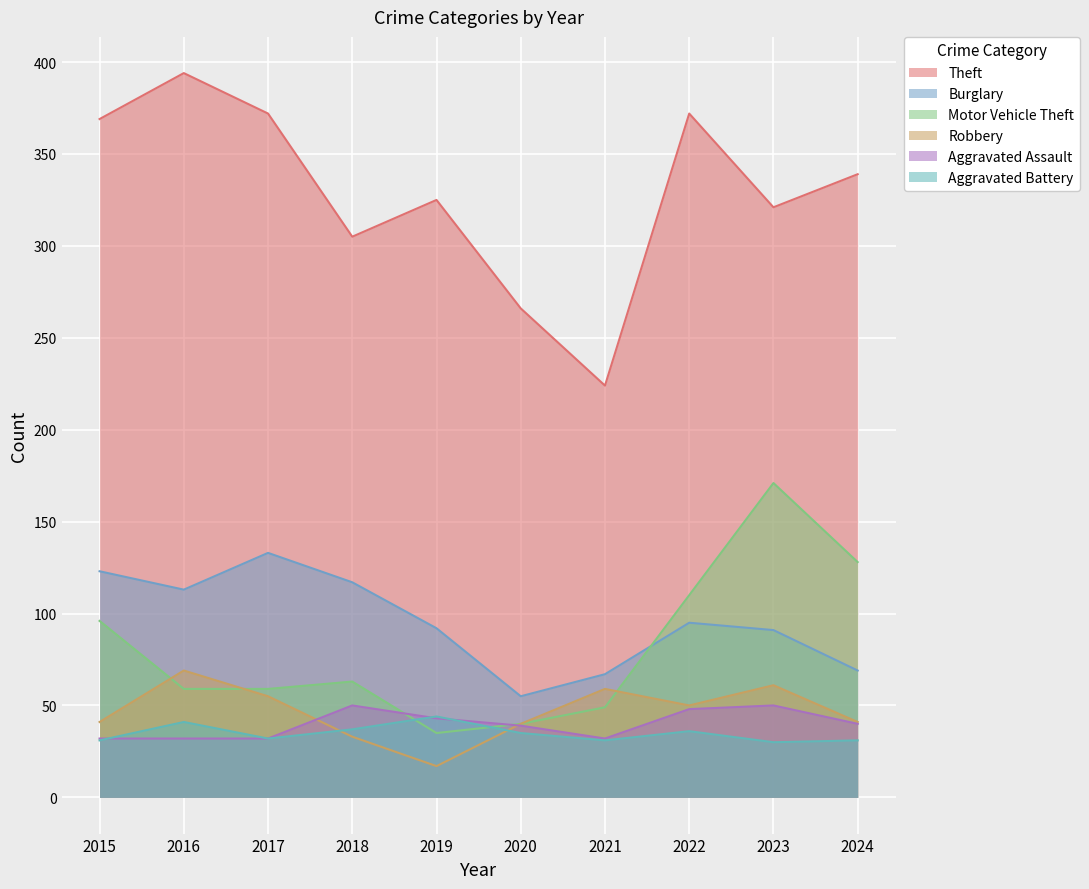

How many intersections are there between Aggravated Assault and Aggravated Battery?

3